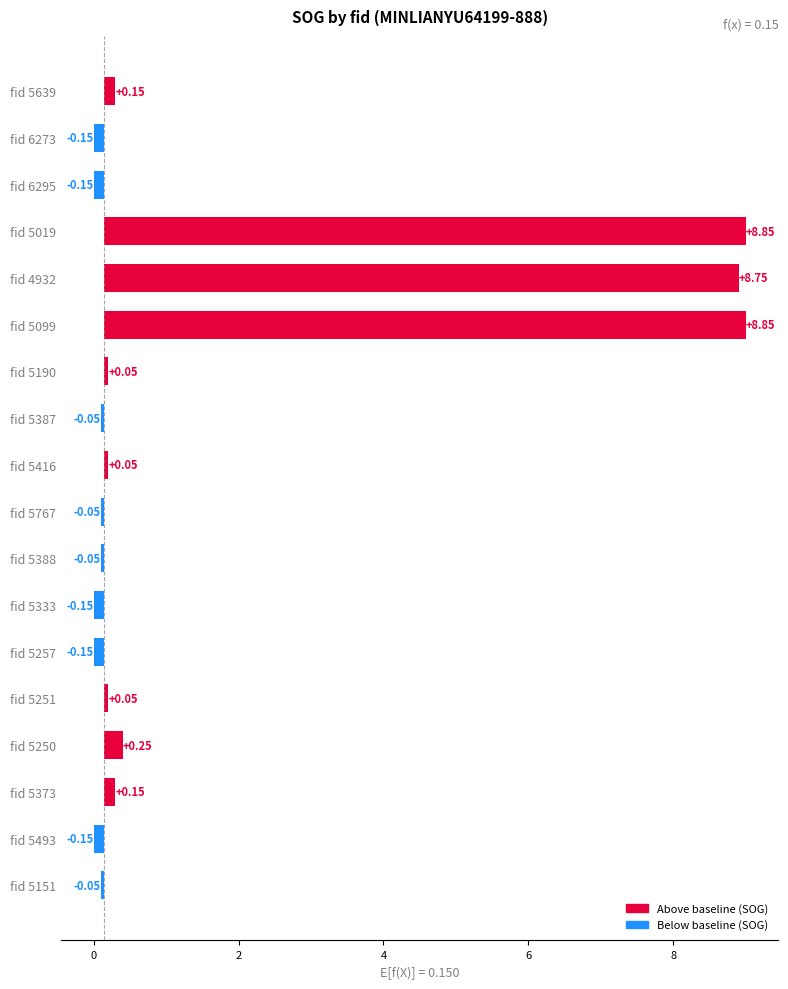

The chart shows a value of -0.1 at fid 6273. True or false?

True